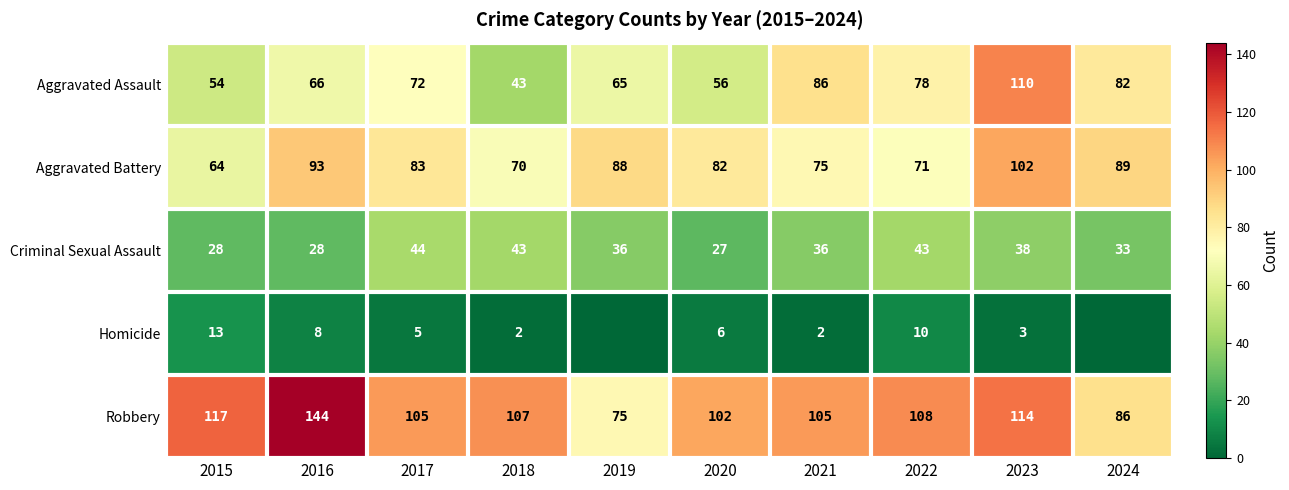

At which label does Aggravated Battery first exceed 83?

2016